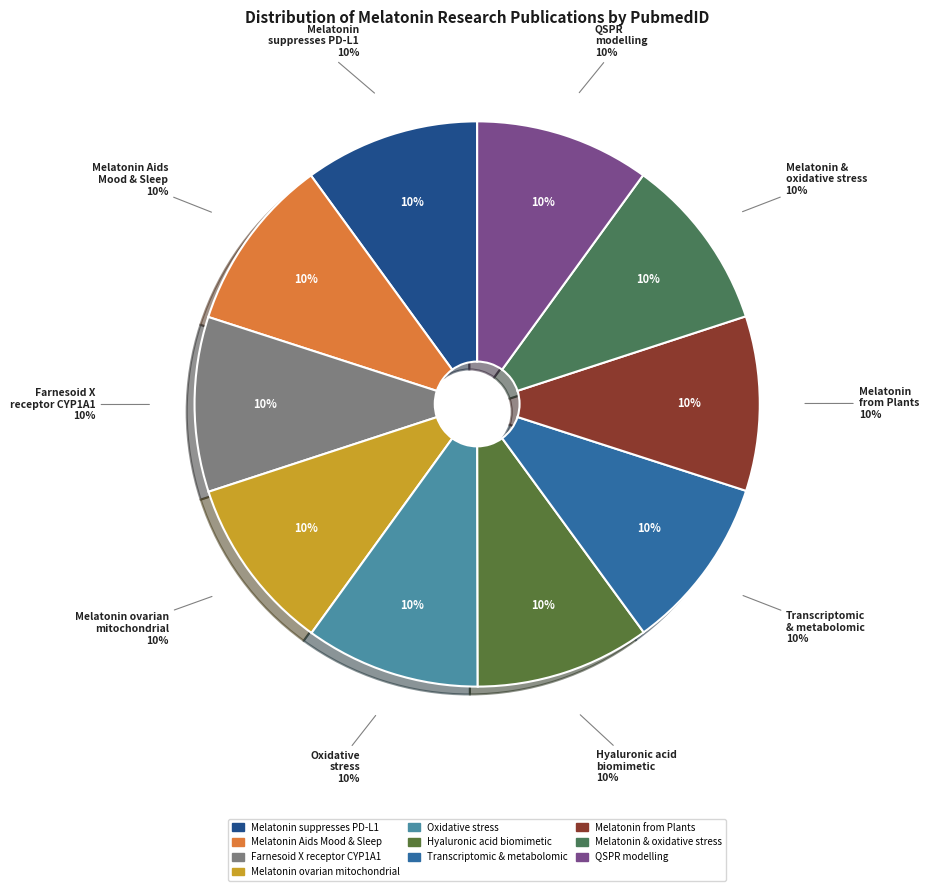

To the nearest percent, what percentage of the pie is Melatonin Aids Mood & Sleep?

10%